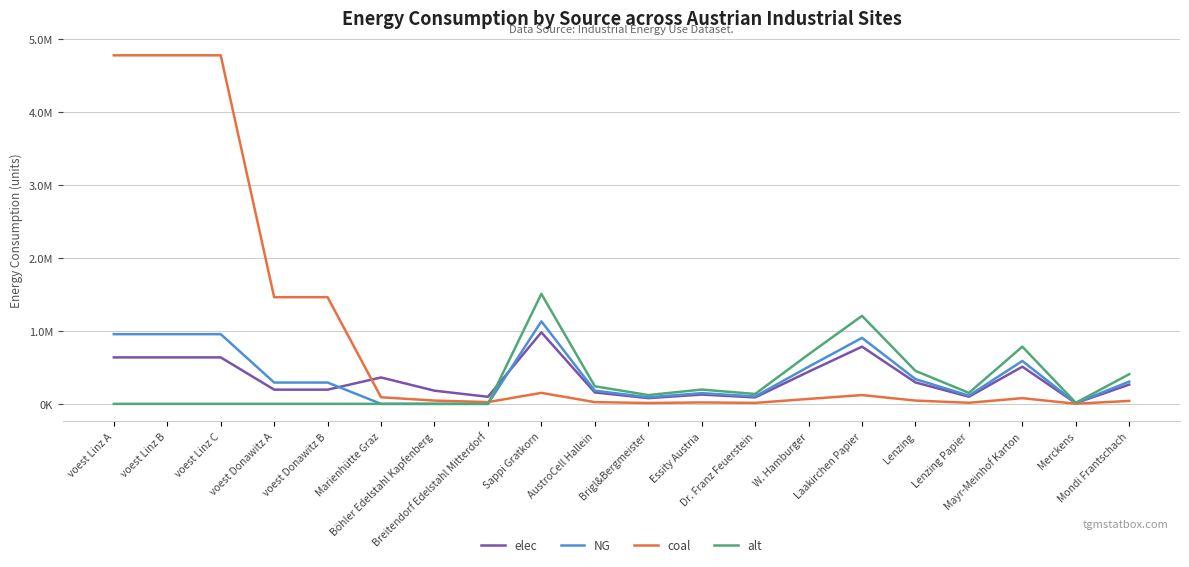

What are all the series names shown in the legend?

elec, NG, coal, alt